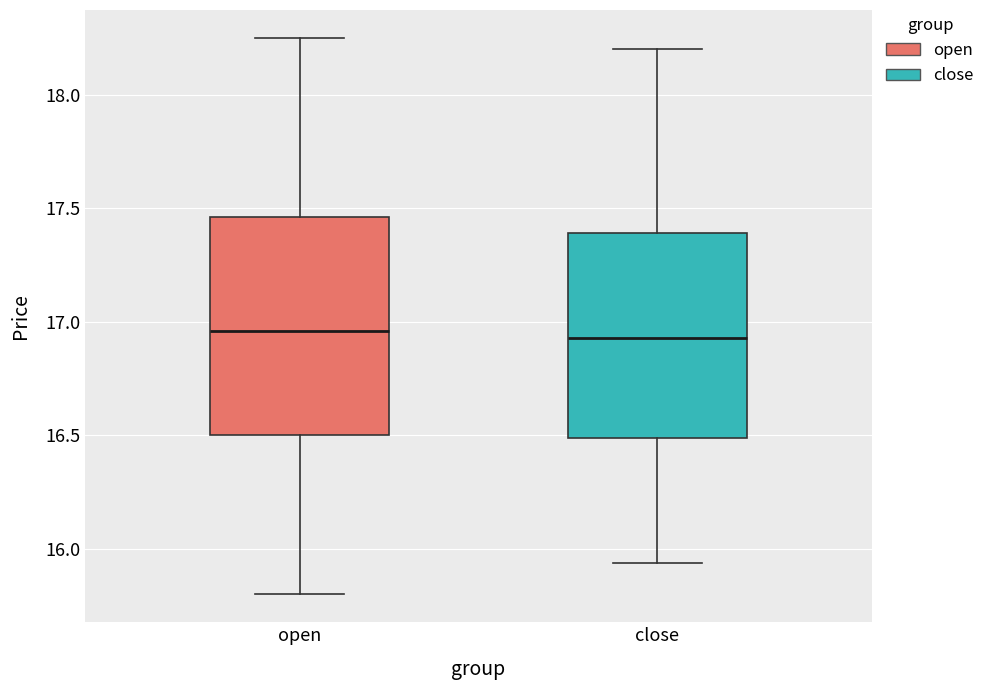

Which box is the tallest, from its lower edge to its upper edge?

open